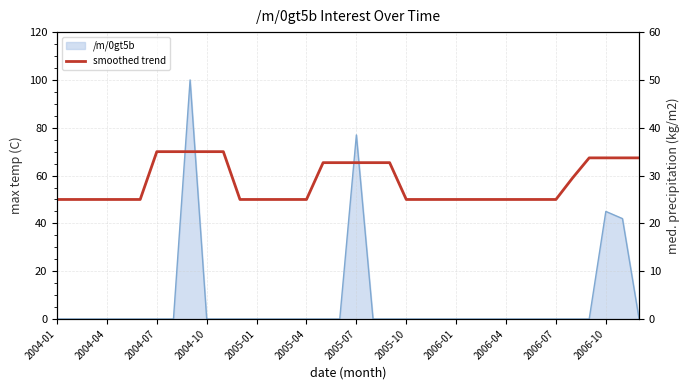

The chart shows a value of 32.7 at 16. True or false?

True